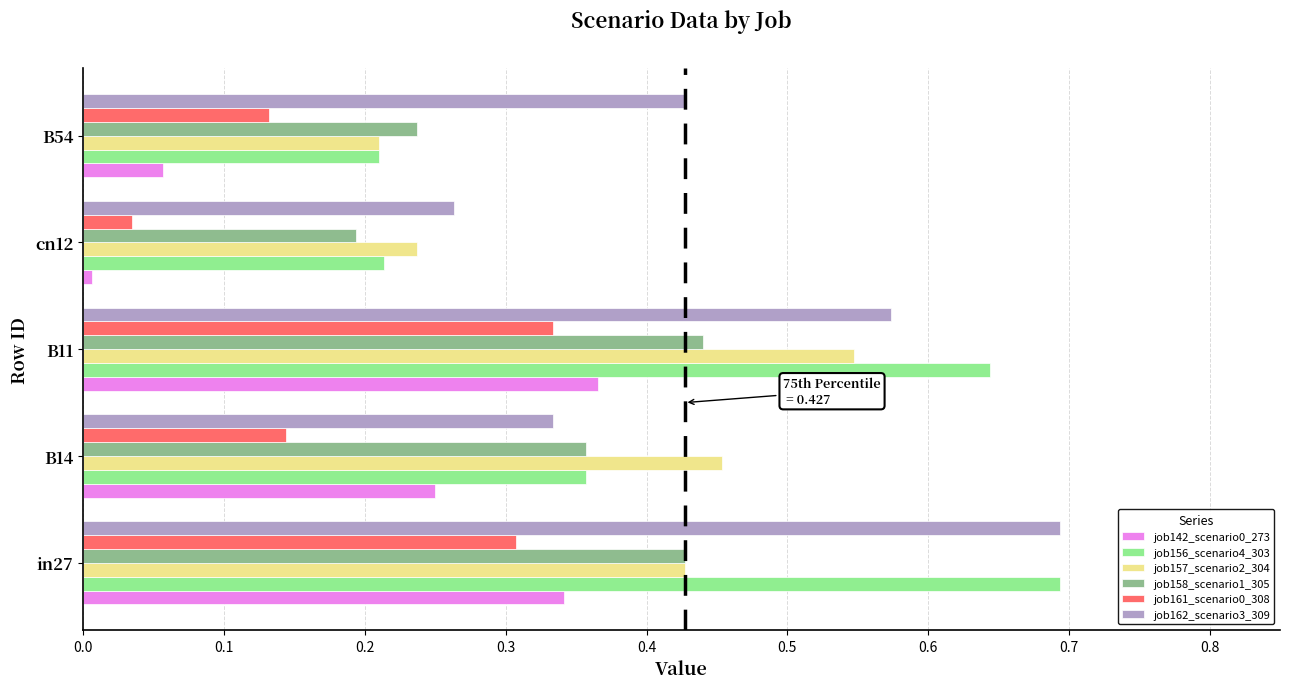

What is the highest value of the job162_scenario3_309 series?

0.7